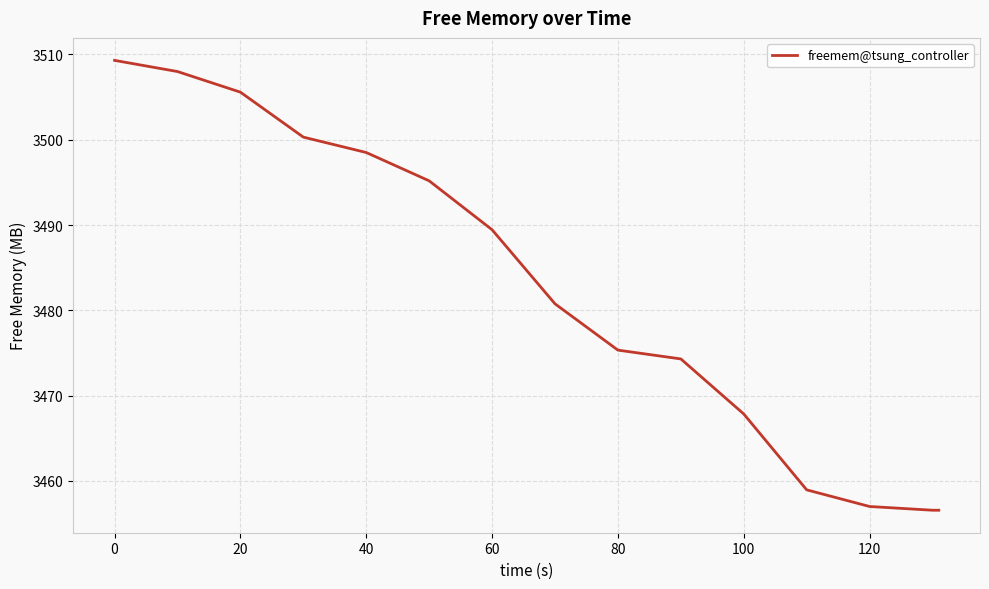

What is the greatest value displayed?

3509.3